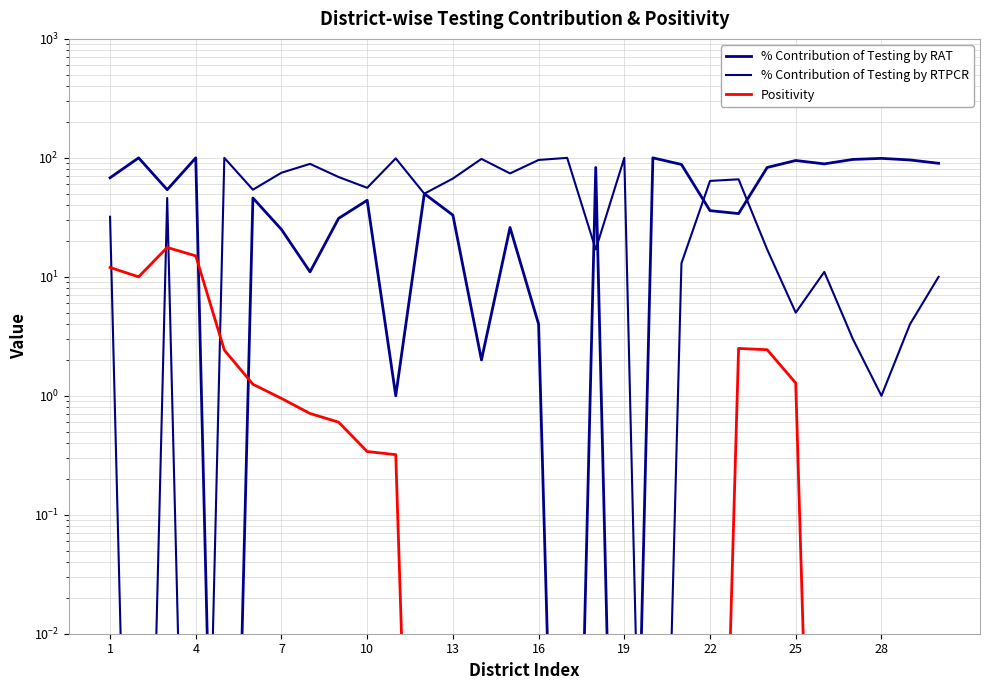

Where is the first local maximum for % Contribution of Testing by RAT?

4